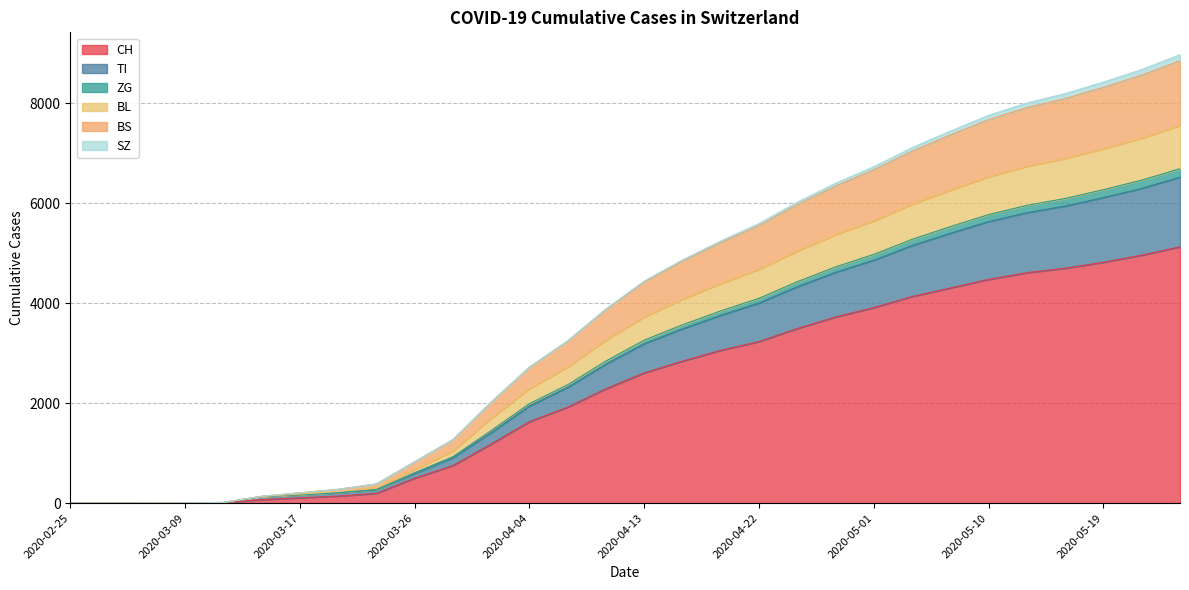

True or false: ZG and BS cross at least once.

False